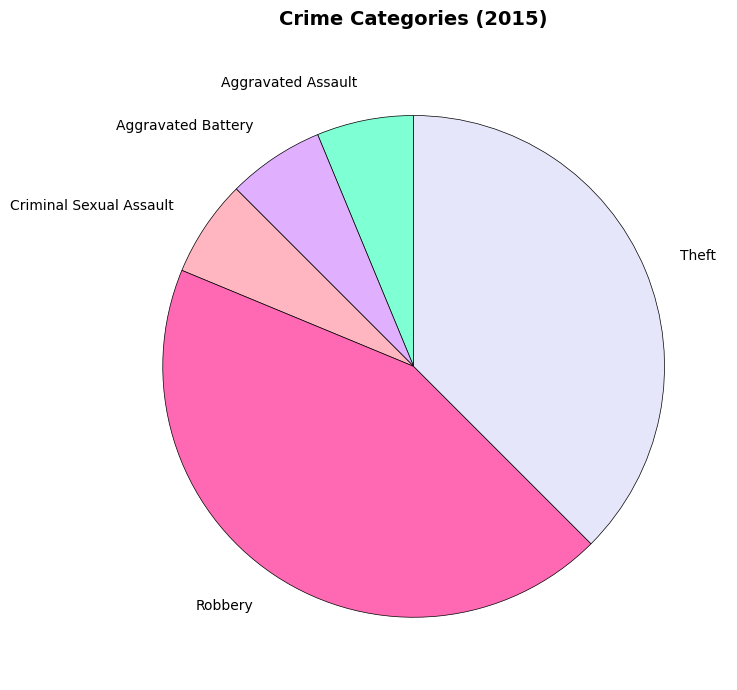

Is there a majority slice in this chart?

No